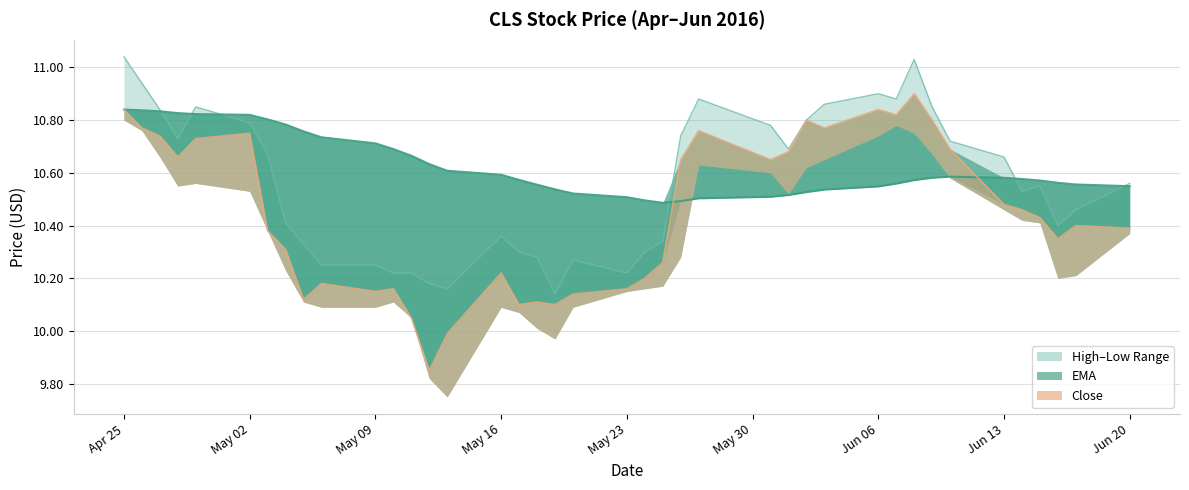

After their last crossing, which series has the higher values: ema or close?

ema